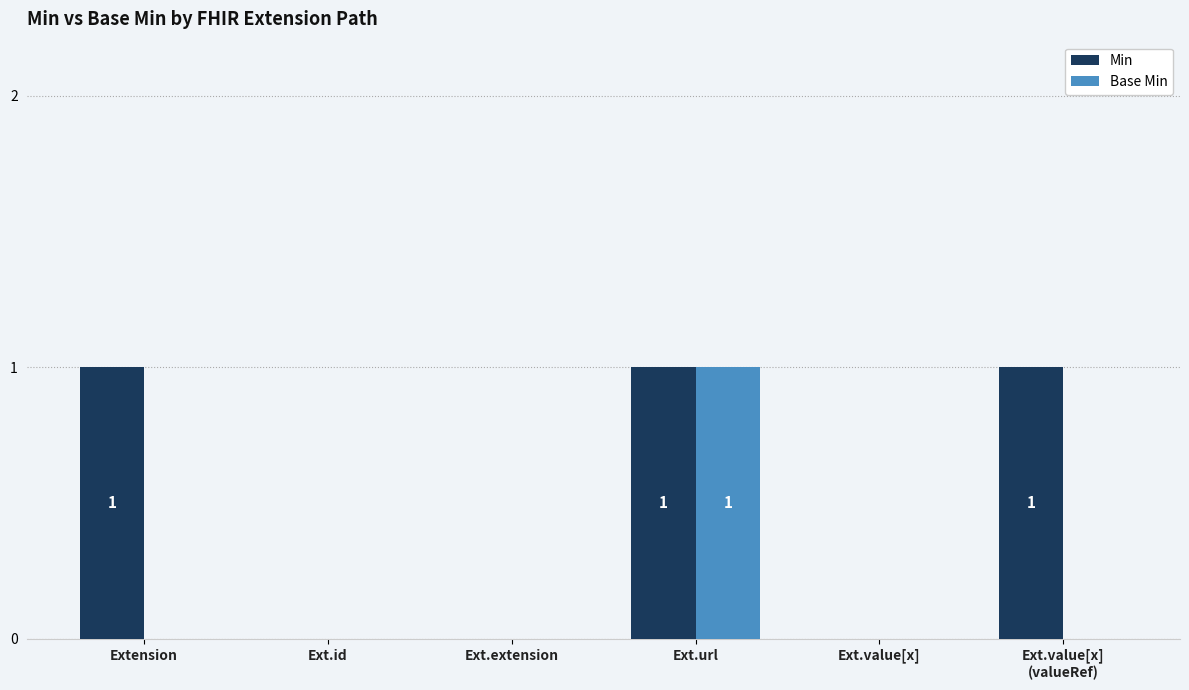

True or false: Min has a value of 1 at Extension.

True